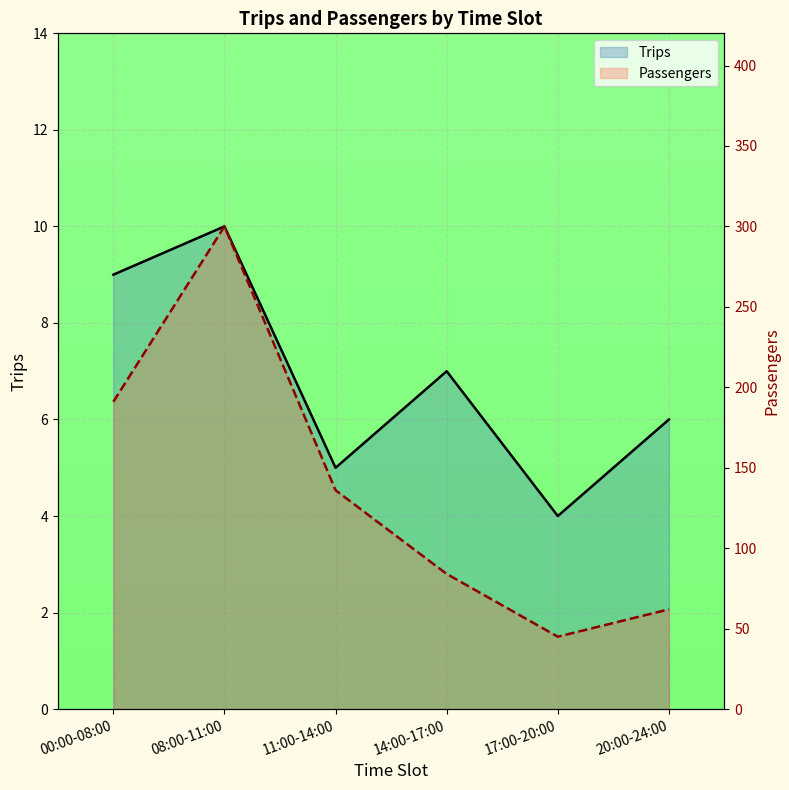

What is the label of the 1st point from the left?

00:00-08:00